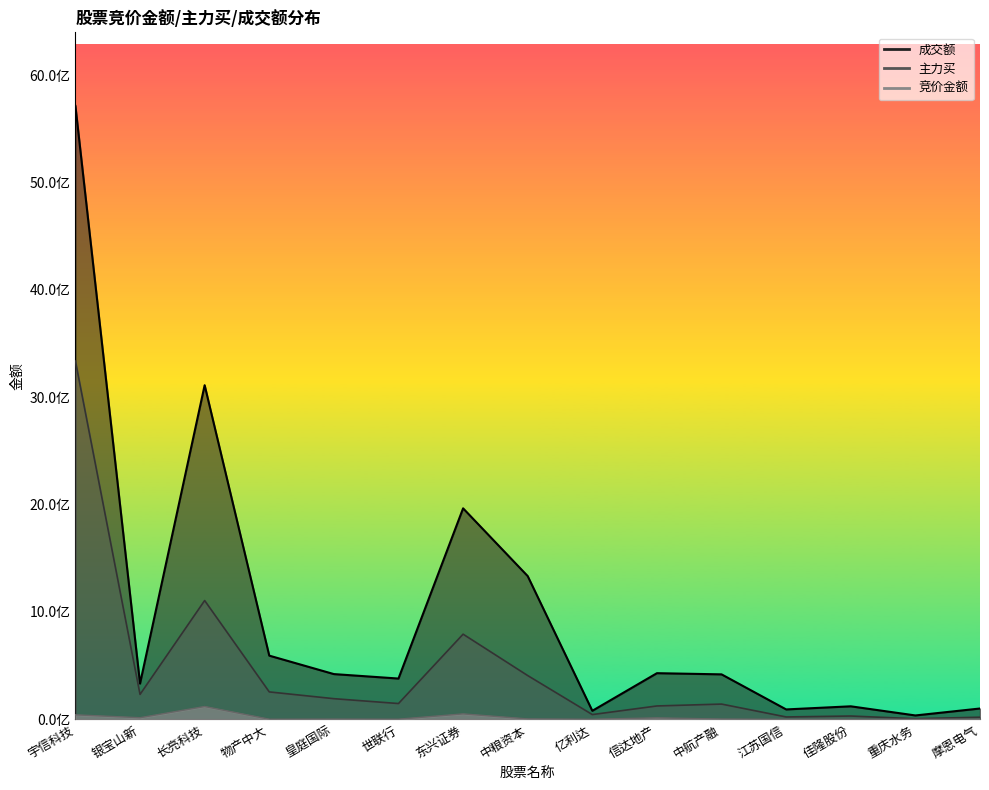

What is the lowest value of the 主力买 series?

5800110